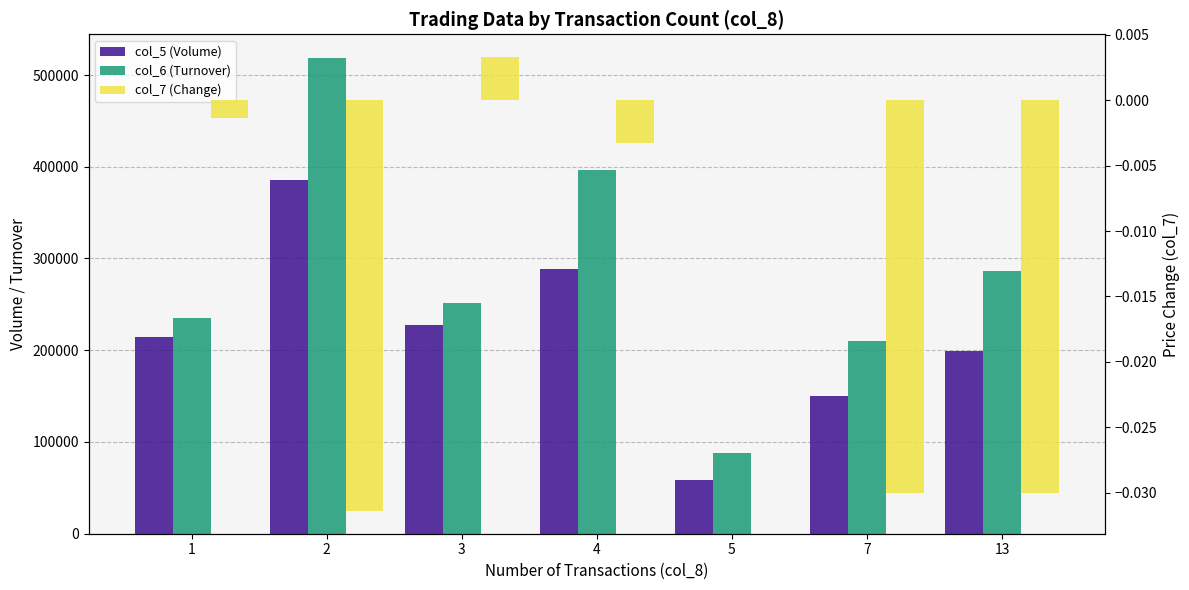

What value does the col_6 (Turnover) series have at 13?

286000.0